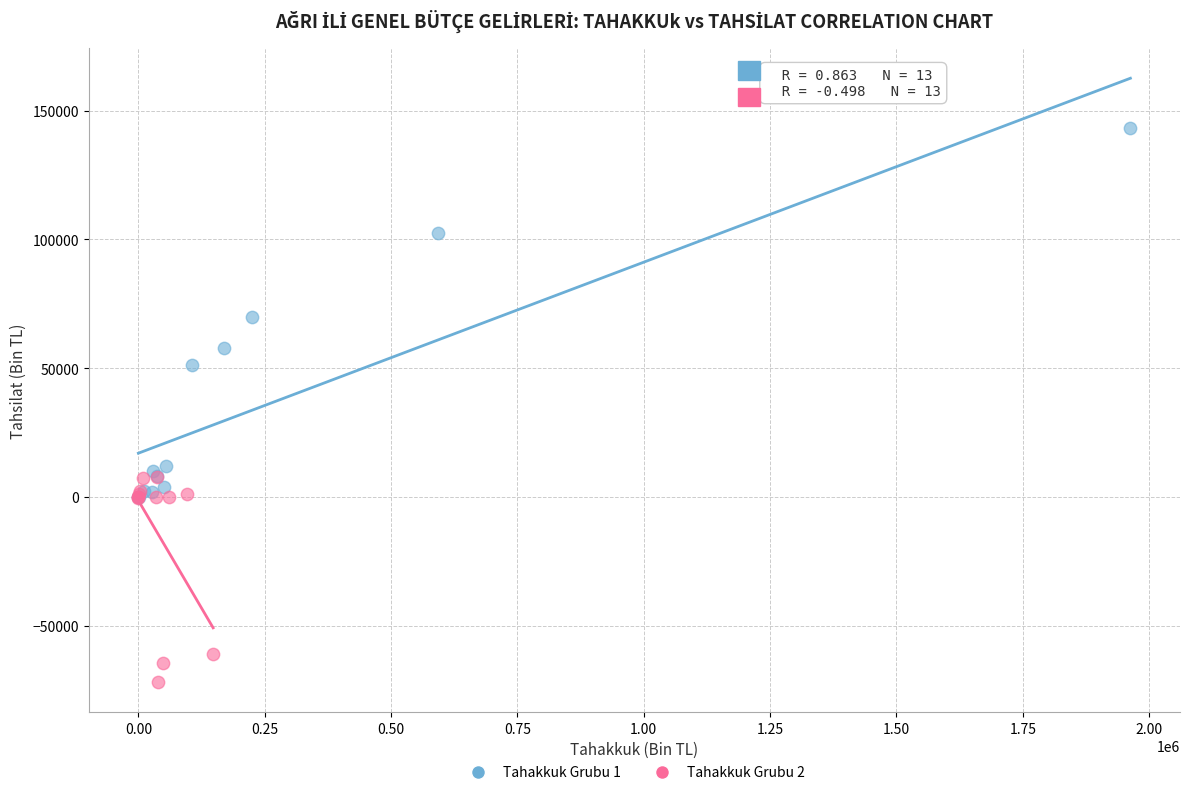

Which series has the largest Y range (max minus min)?

Tahakkuk Grubu 1